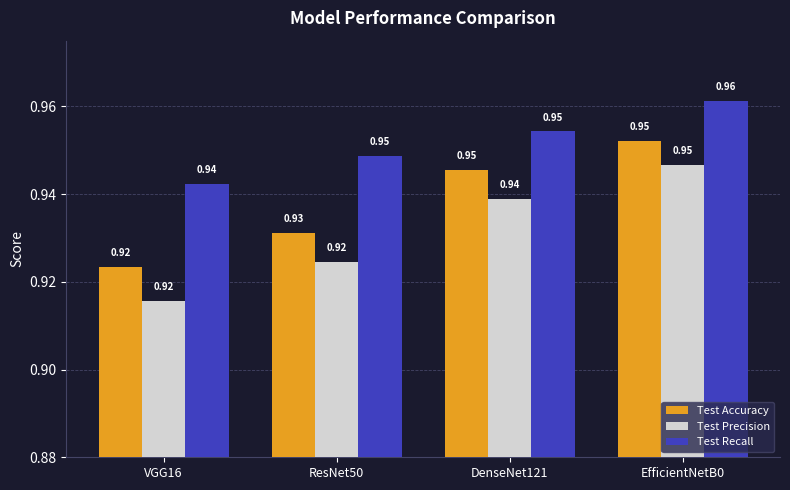

At which label is Test Recall closest to 0?

VGG16